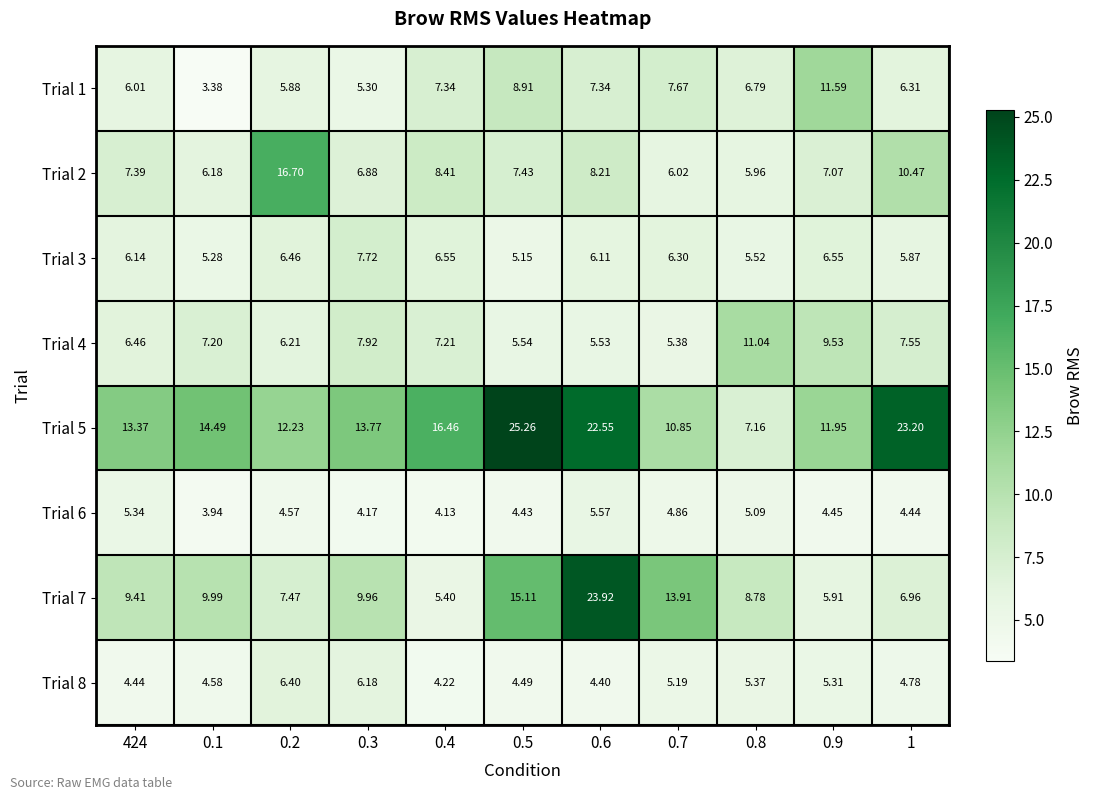

Is the value of Trial 5 at 0.5 greater than the value of Trial 8 at 0.6?

Yes